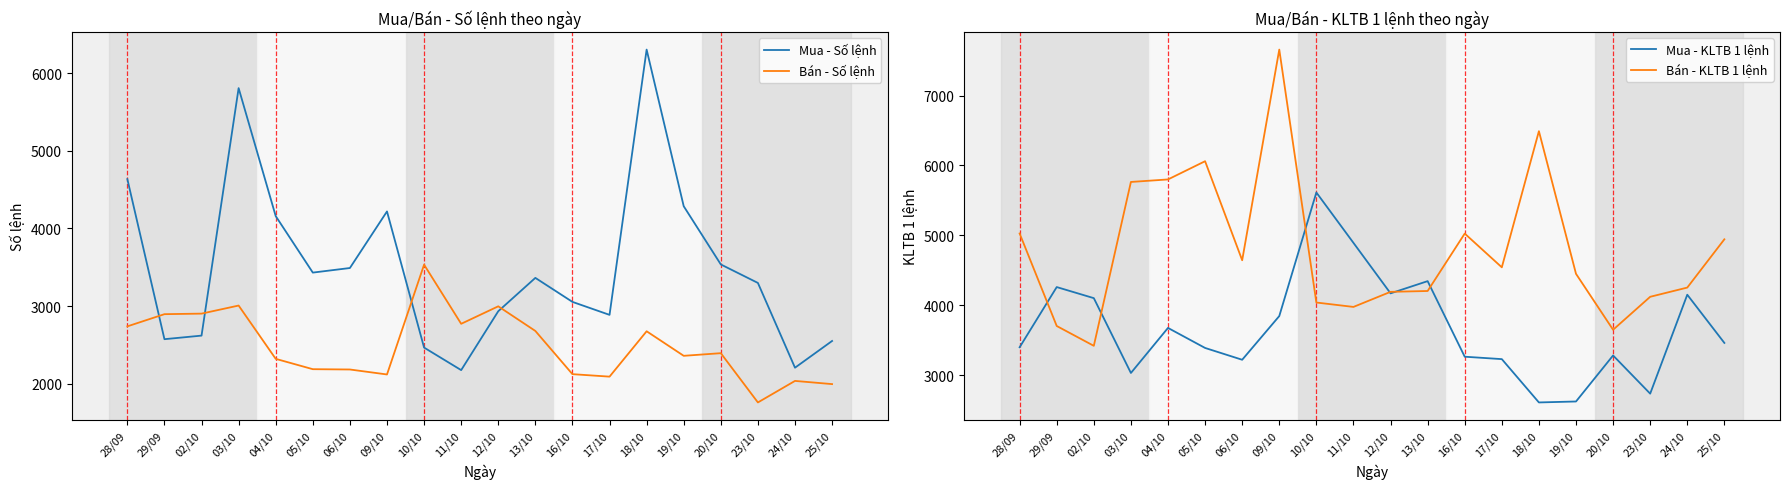

At which category is the sum across all series the highest?

18/10